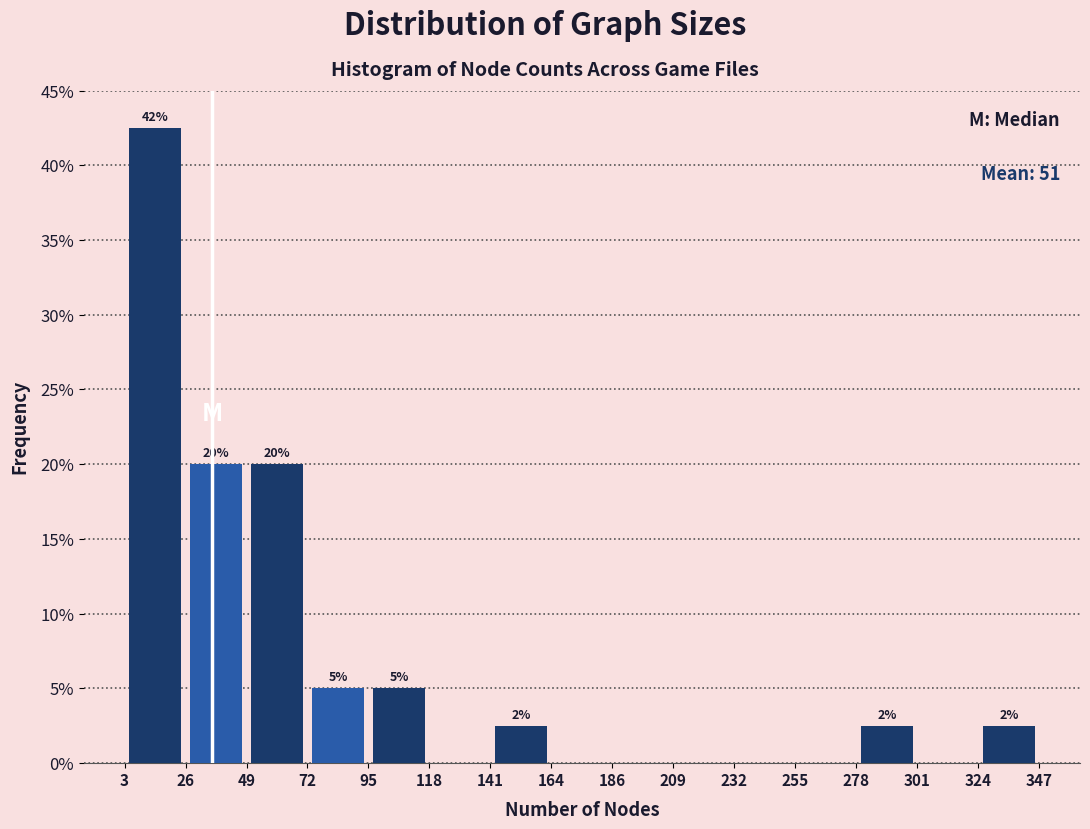

Over which range of the x-axis is the bar tallest?

3 to 26